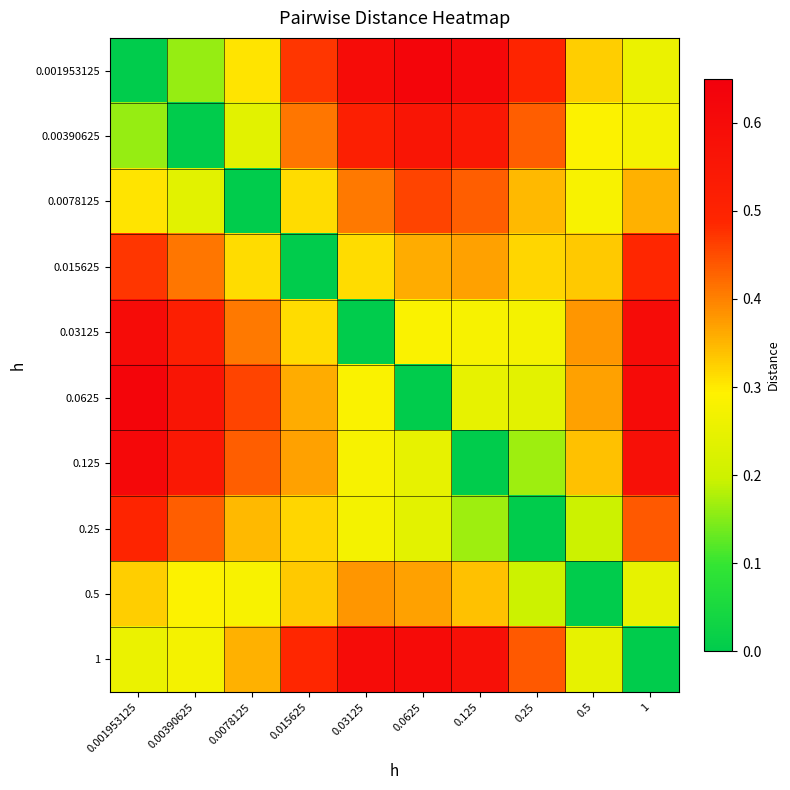

At which category is the sum across all series the highest?

0.001953125